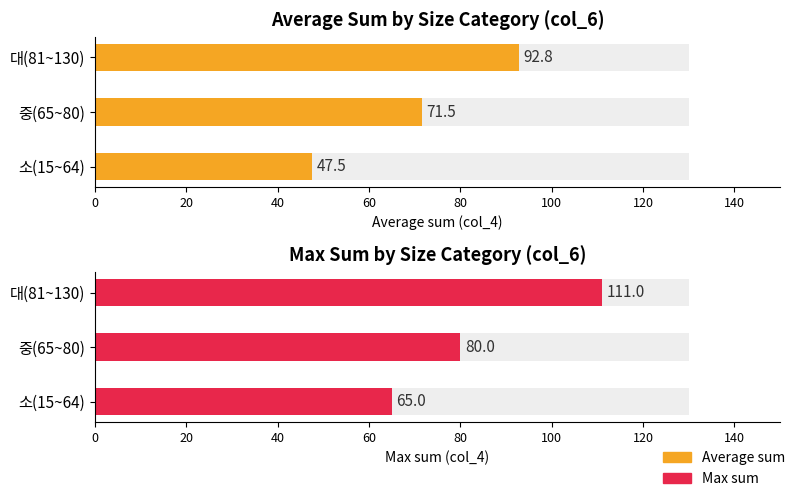

Are the bars grouped side by side (vs. stacked)?

Yes